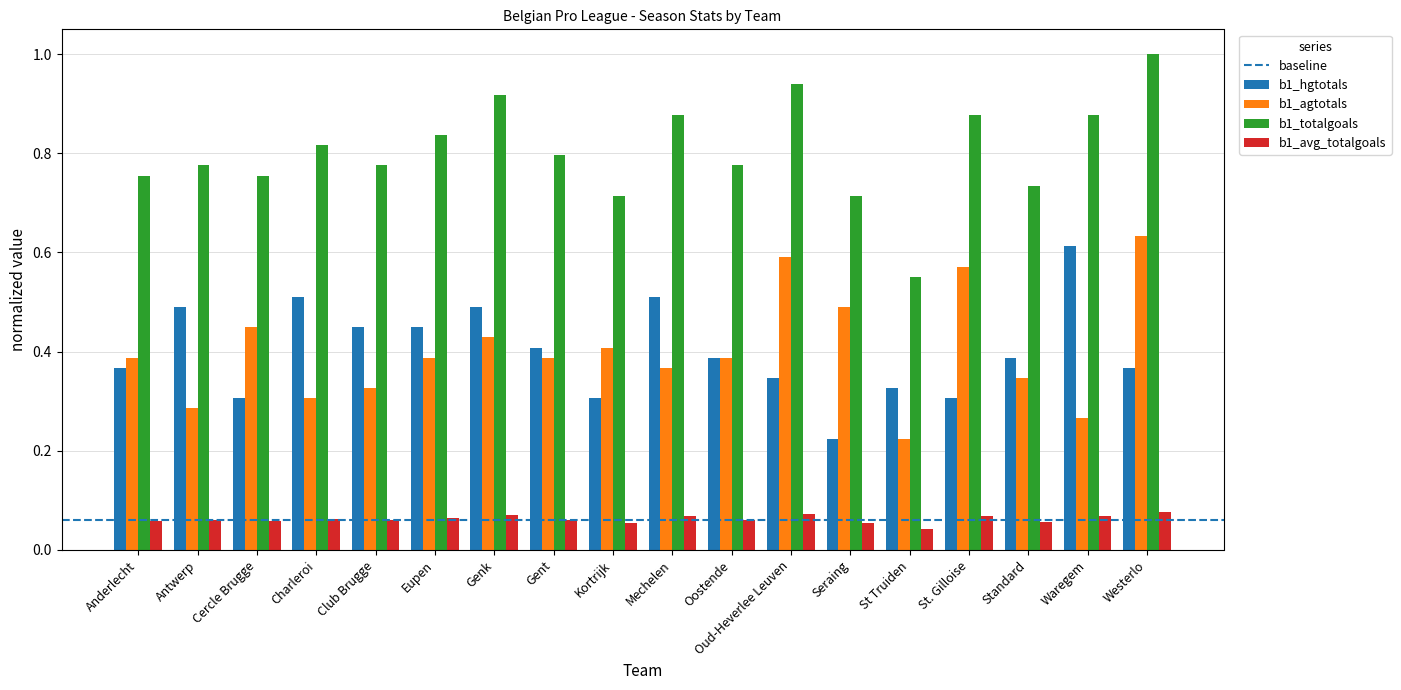

At how many categories does at least one series exceed 0?

18